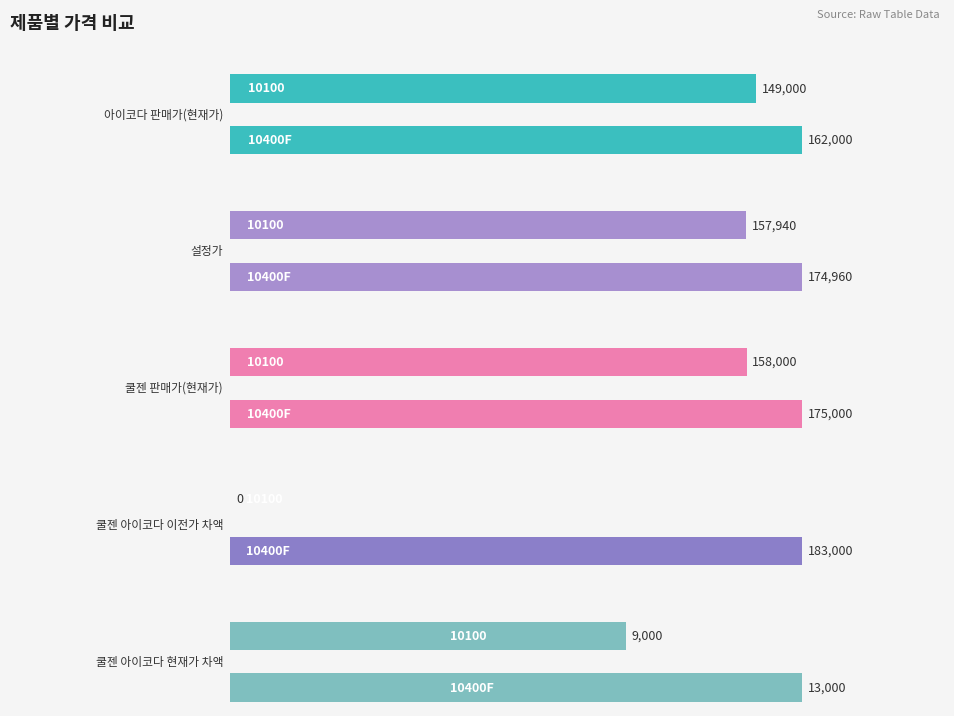

What is the lowest value of the 설정가 series?

157940